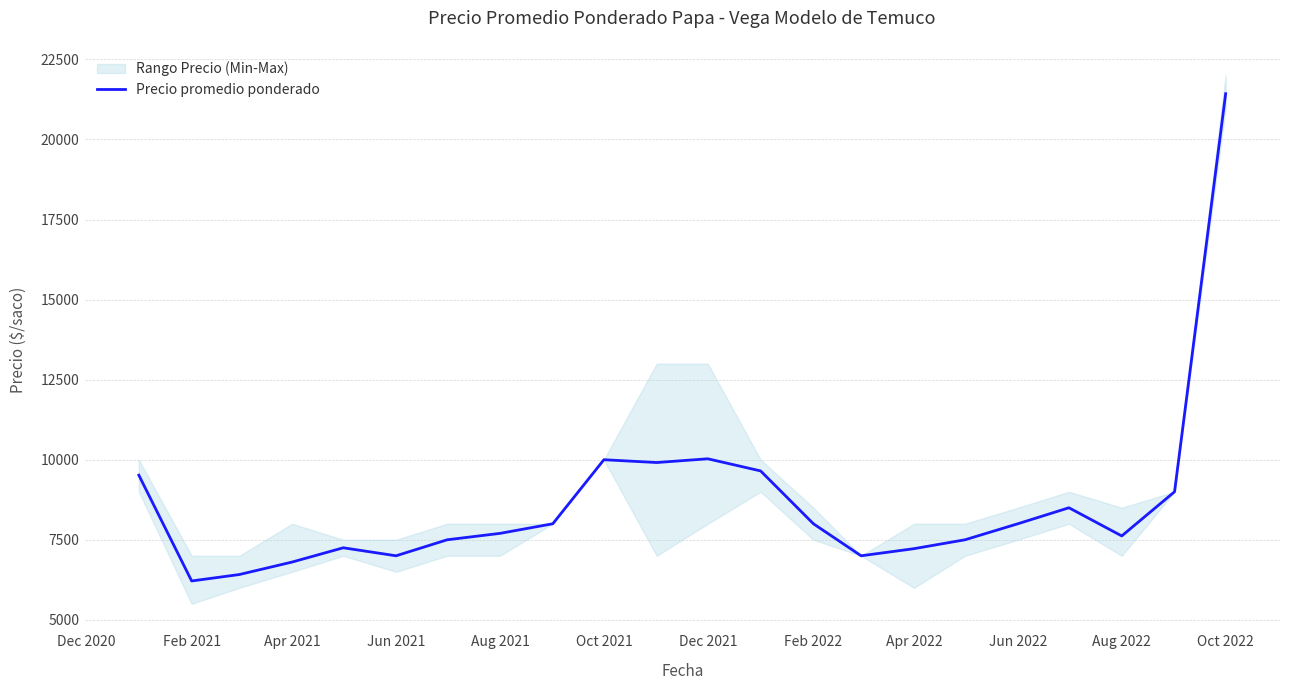

The Precio promedio ponderado series shows 7000 at Jun 2021. True or false?

True